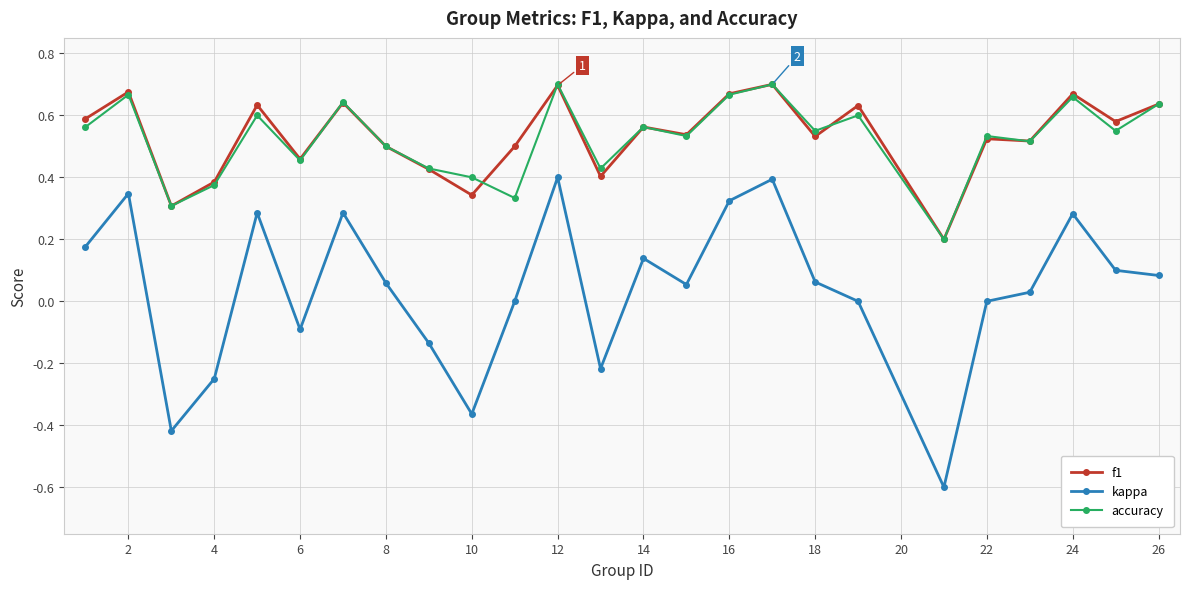

True or false: accuracy has more than 2 points higher than both neighbors.

True